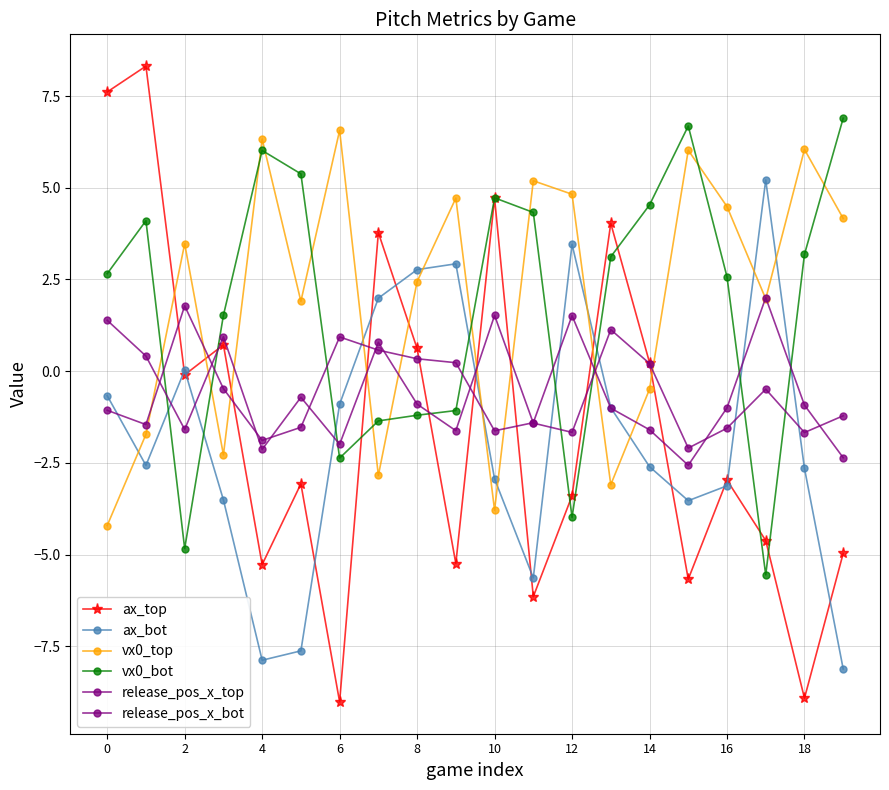

How many interior local valleys does the release_pos_x_bot series have?

4